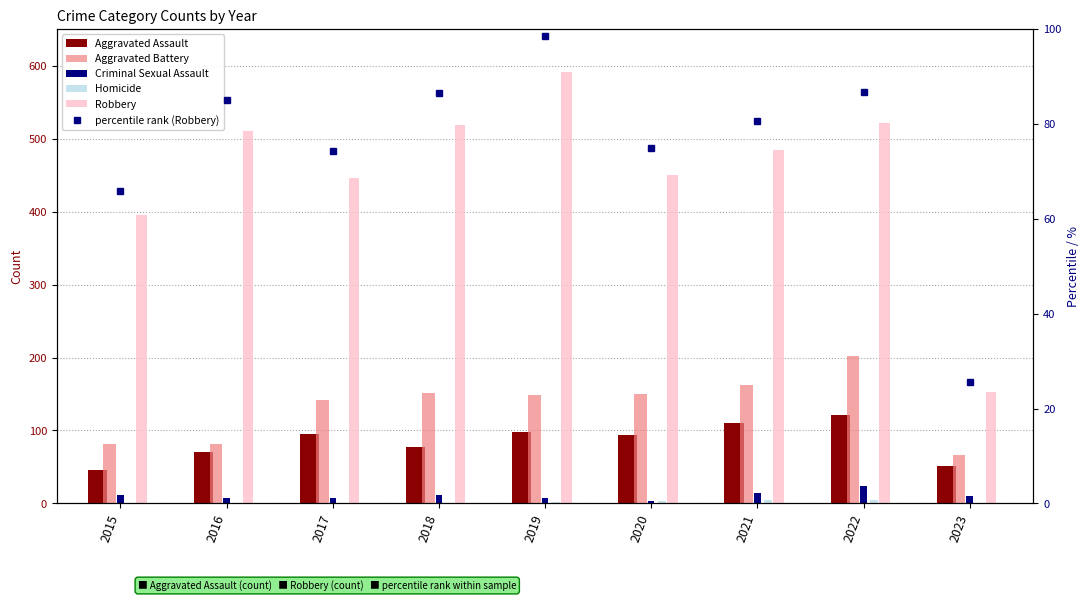

Does the chart contain any negative values?

No